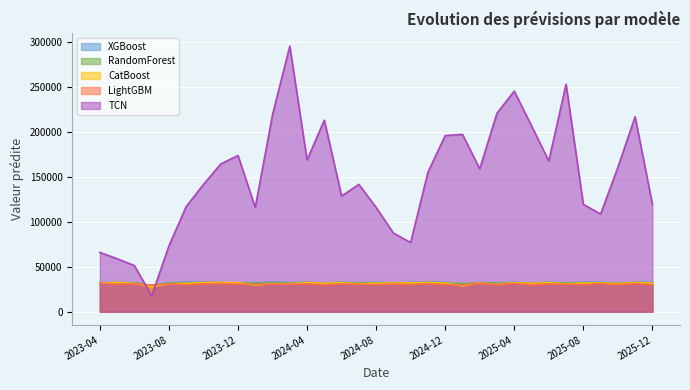

What is the difference between the maximum and minimum values in the TCN series?

277661.2